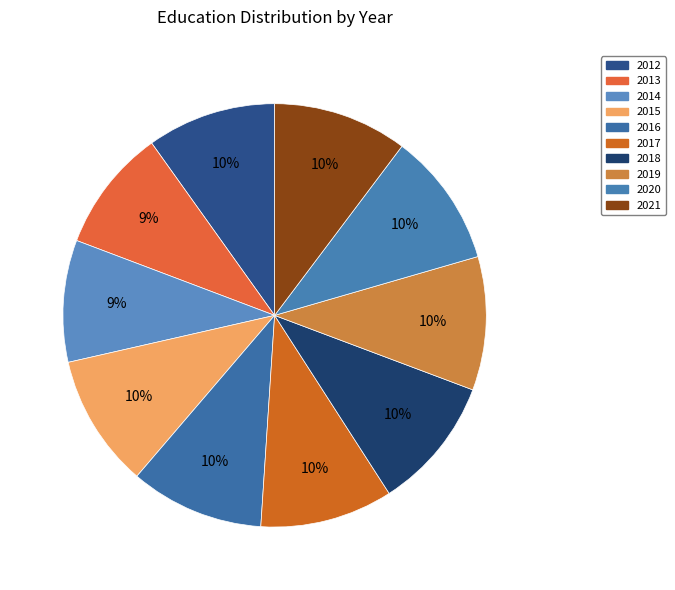

Count the number of slices in the pie.

10